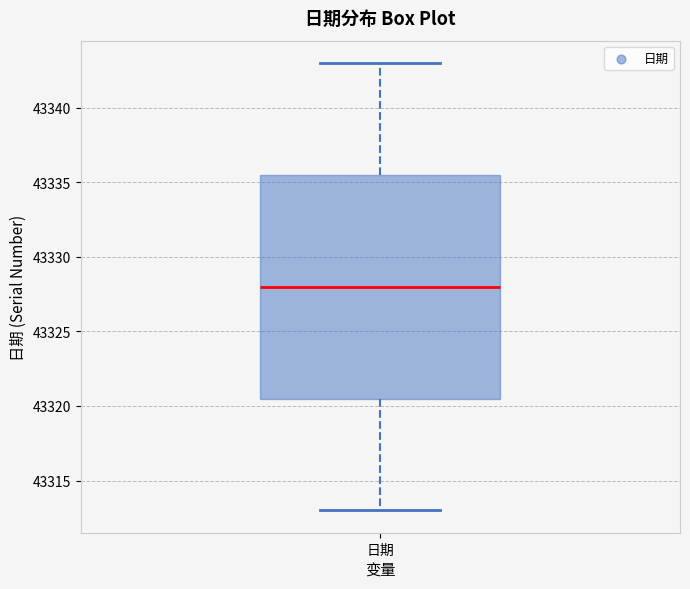

Where does the median line of the box for 日期 sit on the y-axis? The values are not printed on the chart, so give them approximately, as read against the axis.

43328.0